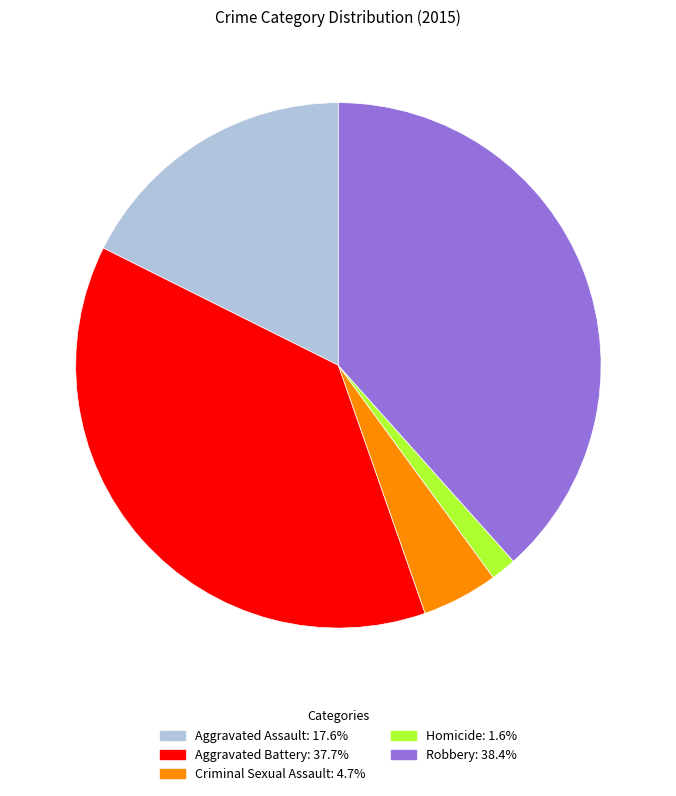

Does Aggravated Assault represent more than half of the total?

No